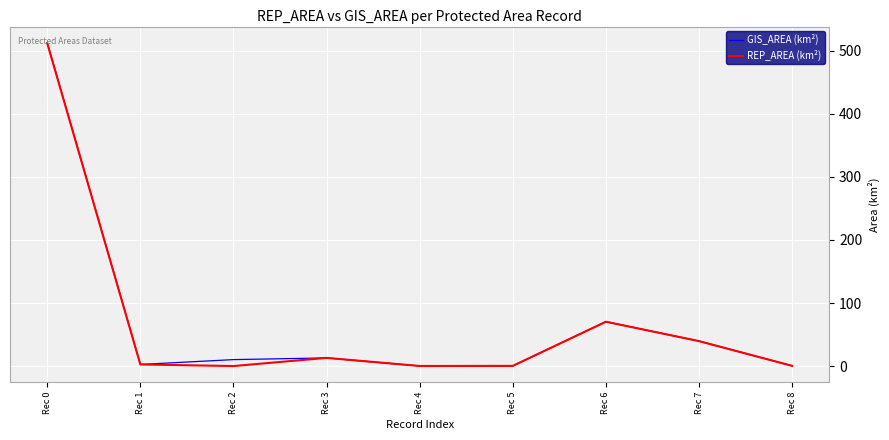

Where is REP_AREA (km²) nearest to the value 256?

Rec 6